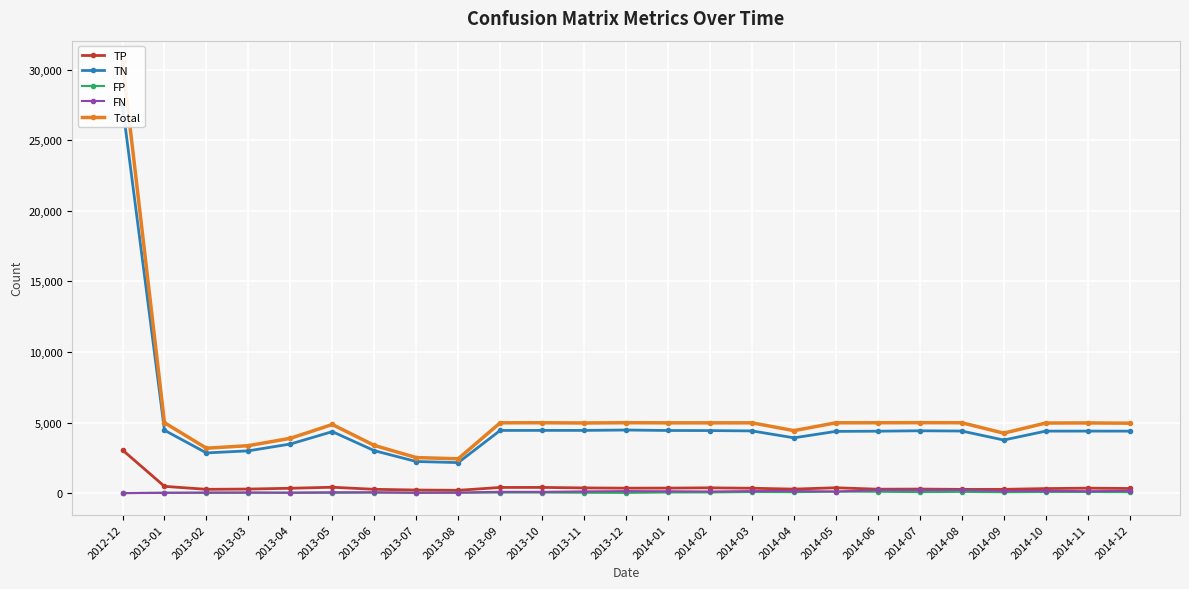

What is the label of the 22nd point from the left?

2014-09